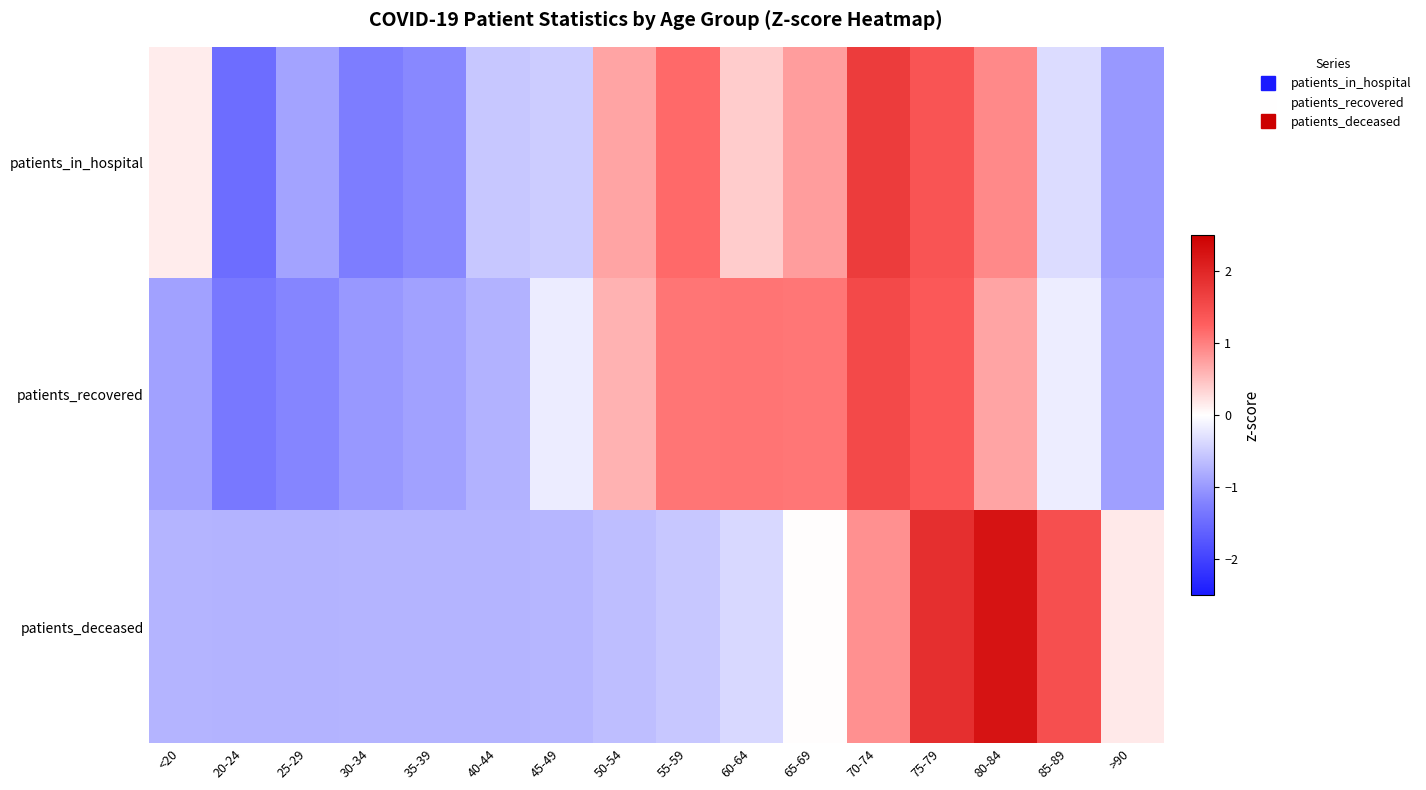

What is the greatest value displayed?

2.2